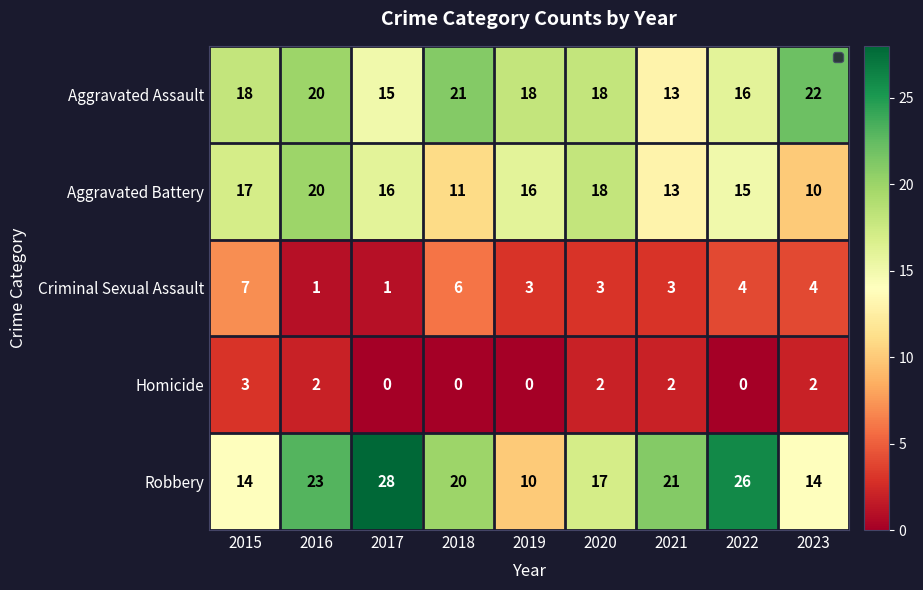

What is the spread (max minus min) of values at 2023?

20